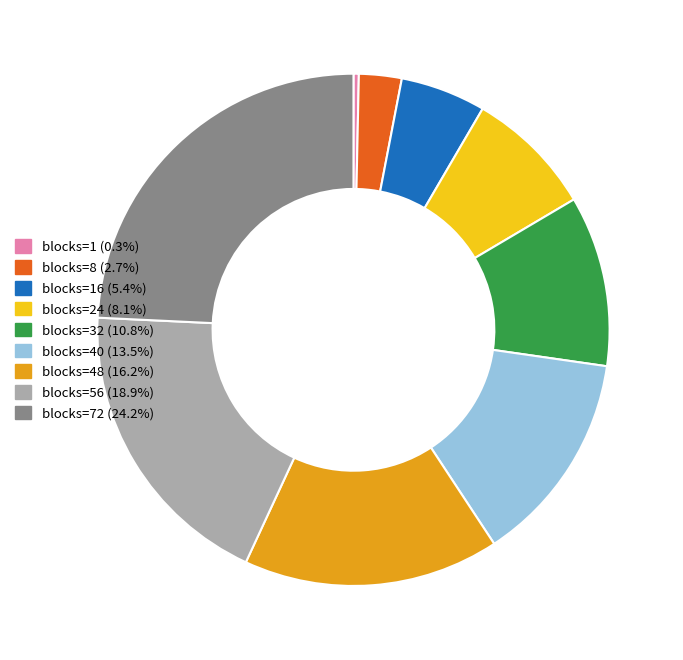

Does blocks=8 (2.7%) account for over 50% of the chart?

No